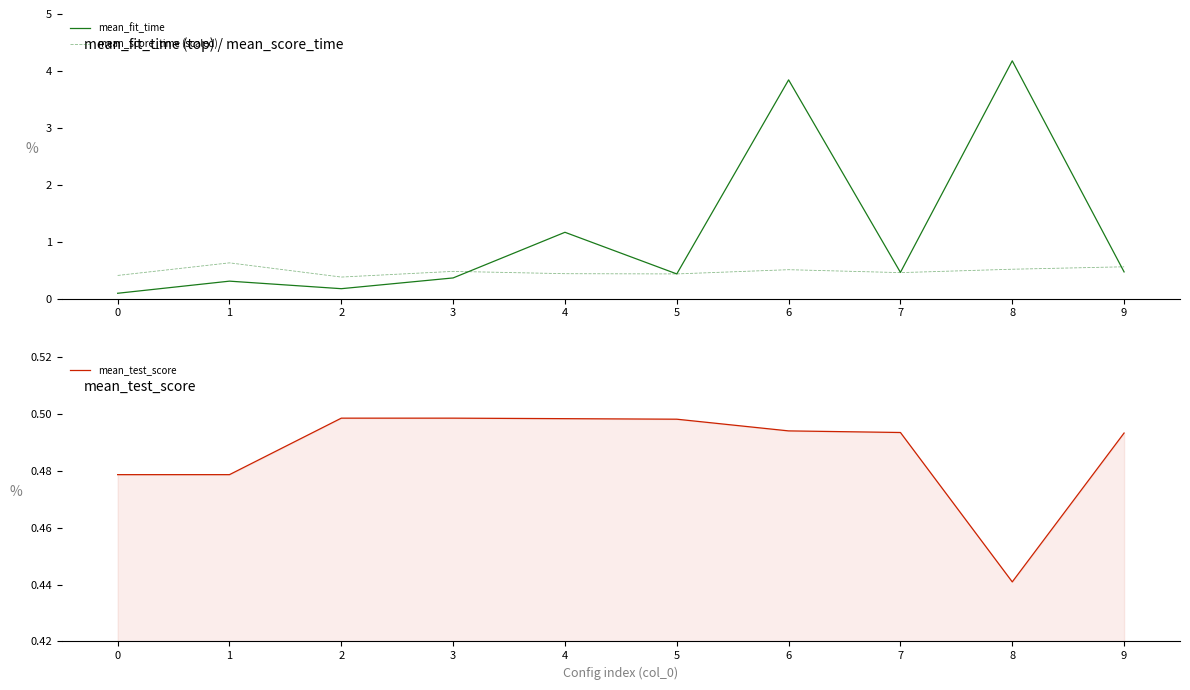

Does the chart have visible grid lines?

No